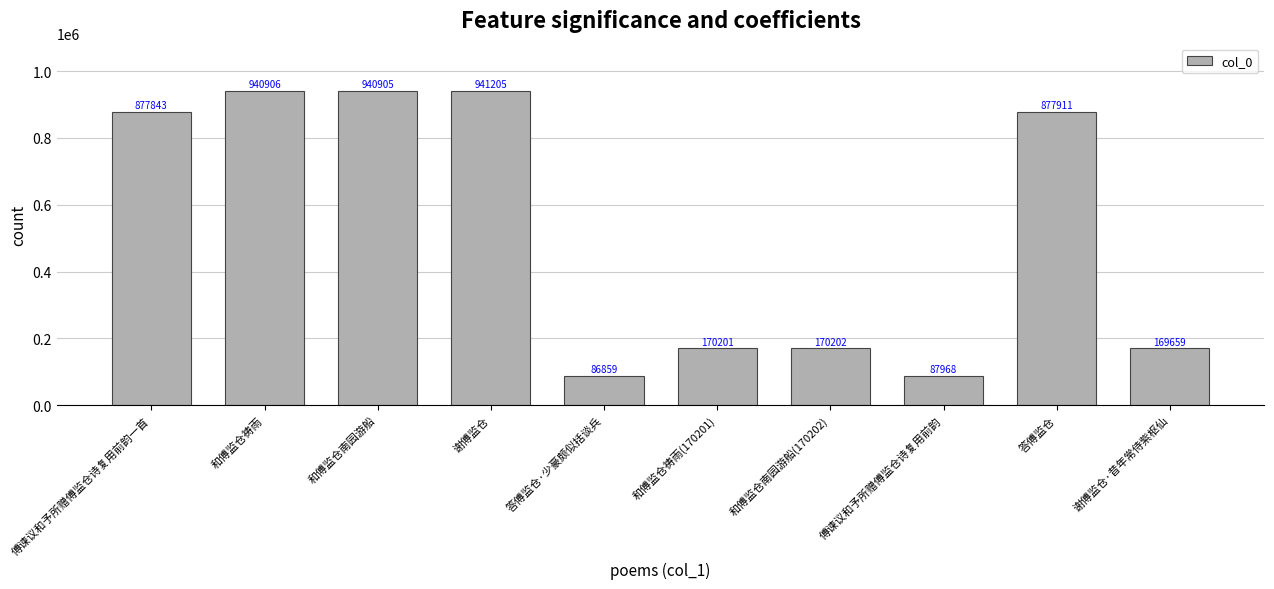

How many distinct data groups are displayed?

1